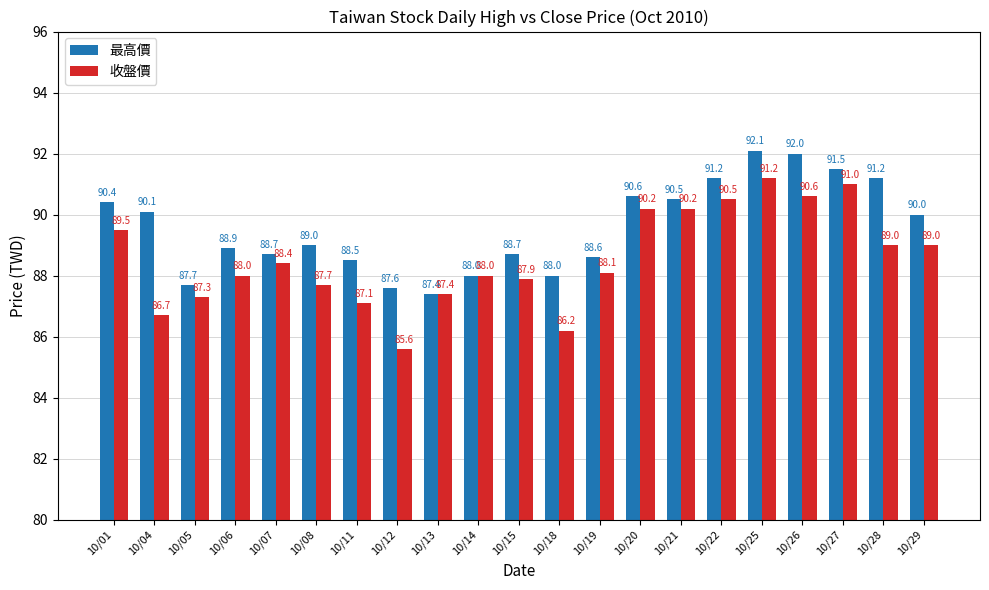

Where does the 收盤價 series first go above 88?

10/01